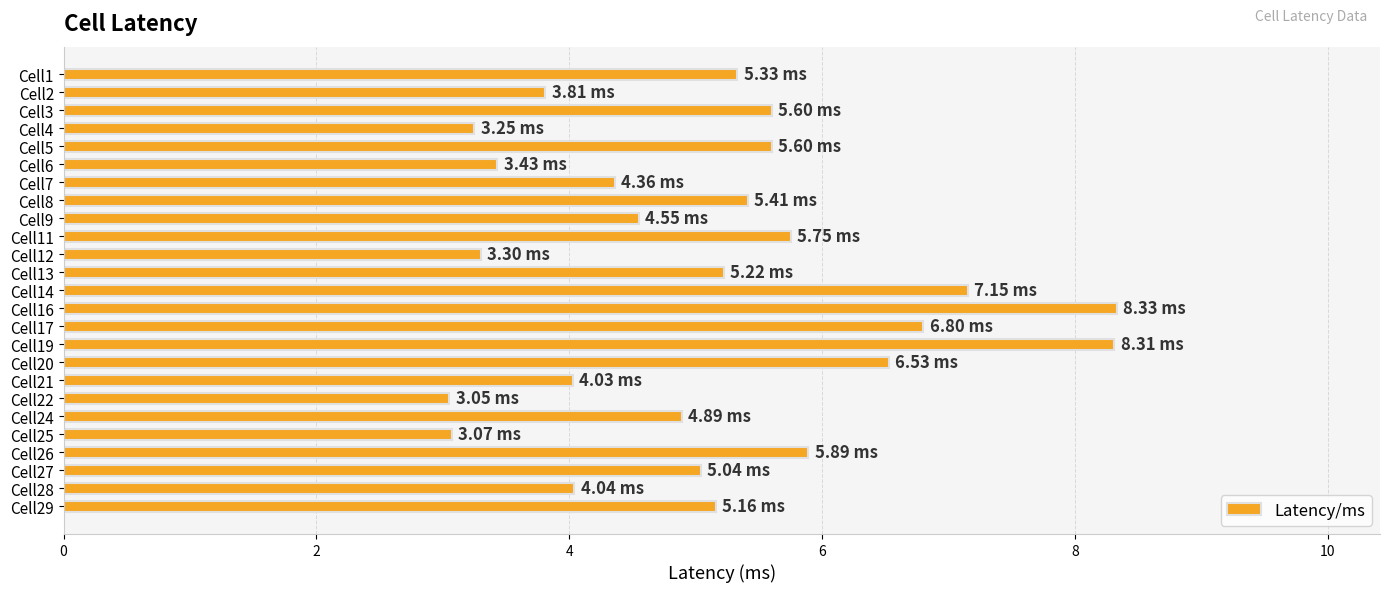

Approximately how many times larger is the value at Cell20 compared to Cell16?

0.8